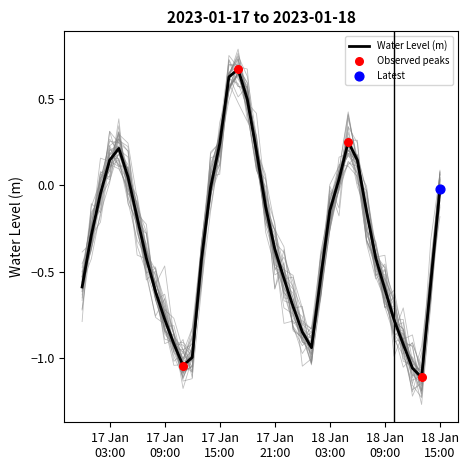

What is the change in value from 2023-01-18 00:00:00 to 2023-01-18 13:00:00?

-0.3